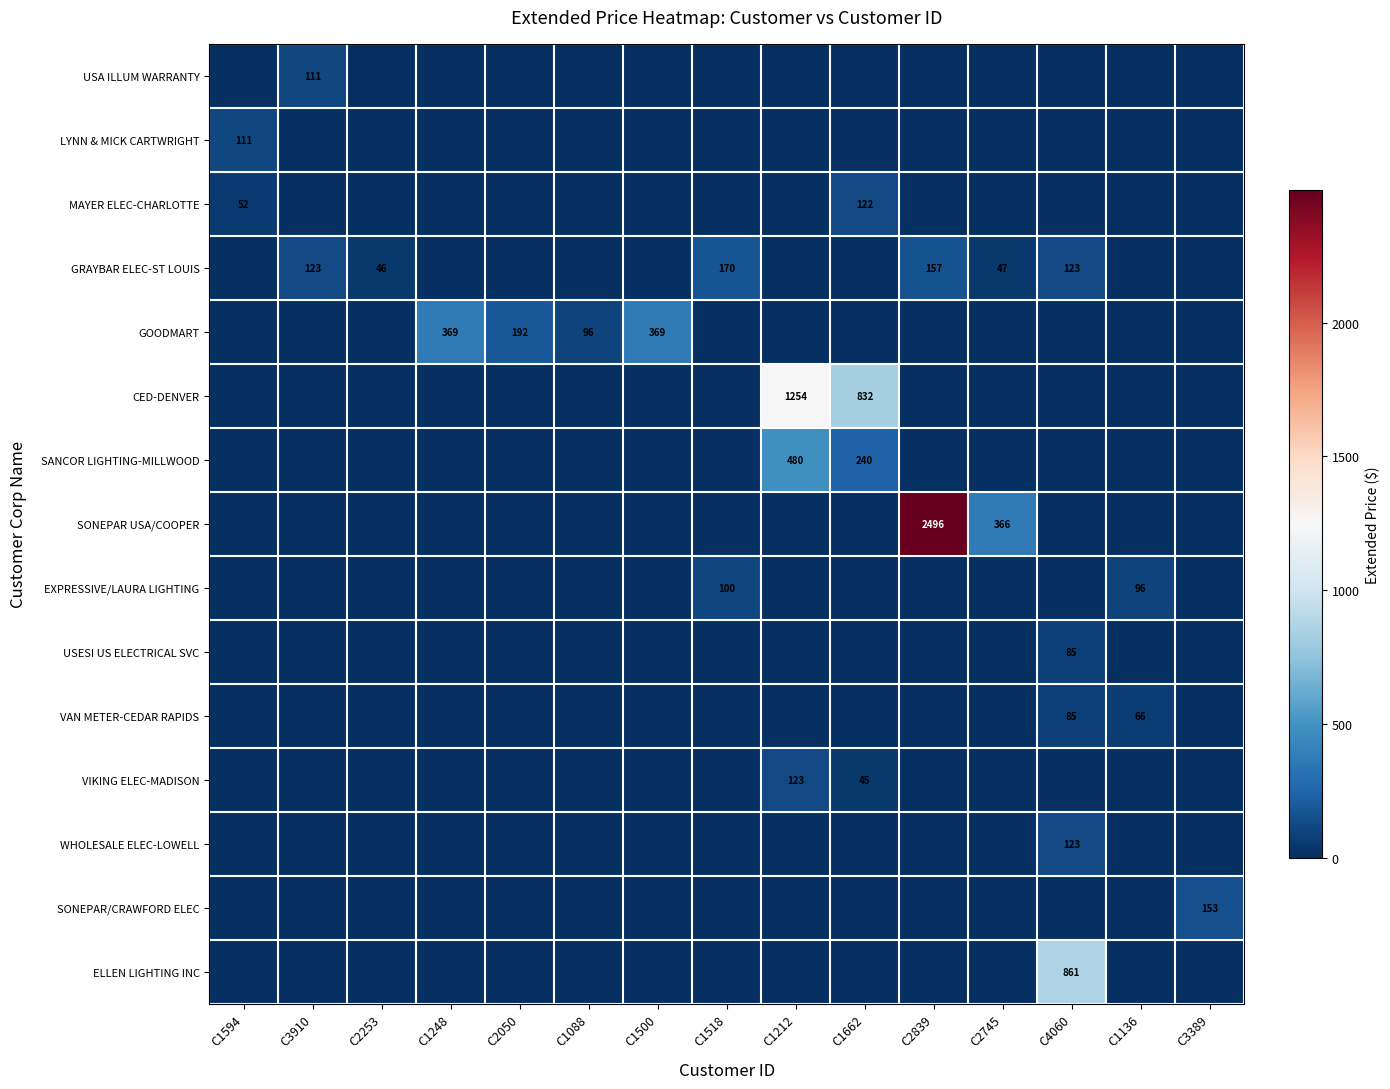

The GRAYBAR ELEC-ST LOUIS series shows 123 at C4060. True or false?

True